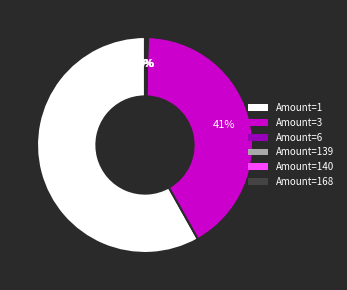

True or false: Amount=3 accounts for 41% of the total.

True